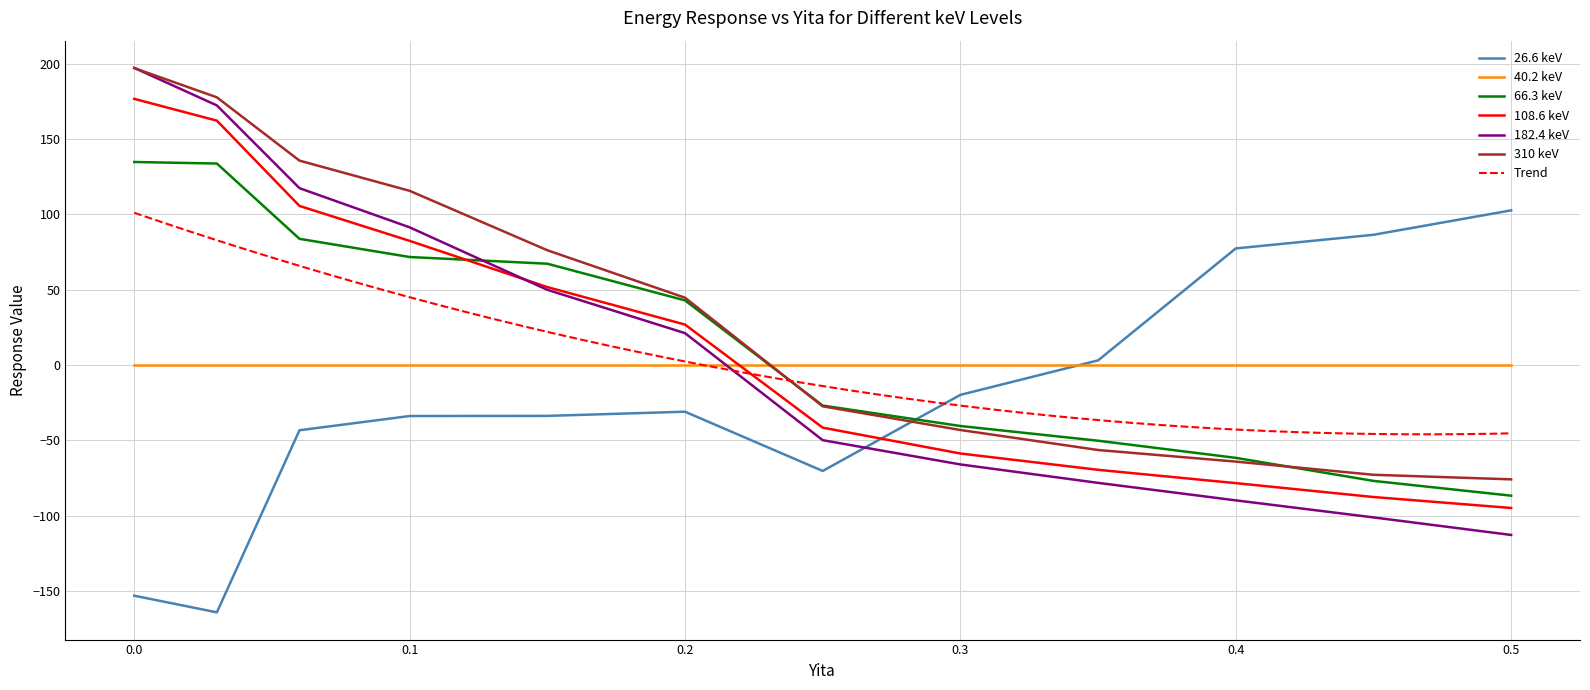

What is the maximum value for 182.4 keV?

197.1